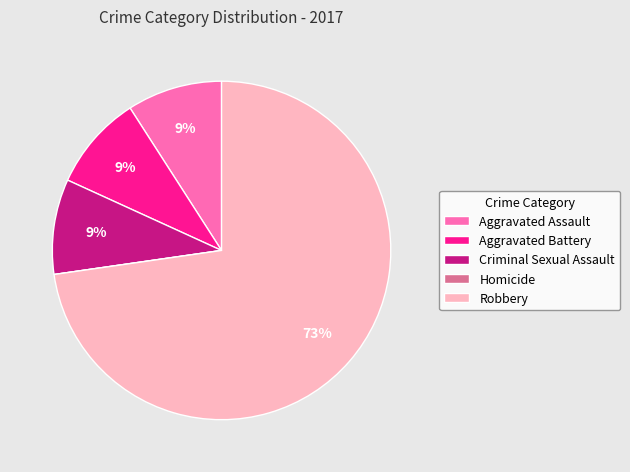

Which has a higher value, Criminal Sexual Assault or Robbery?

Robbery